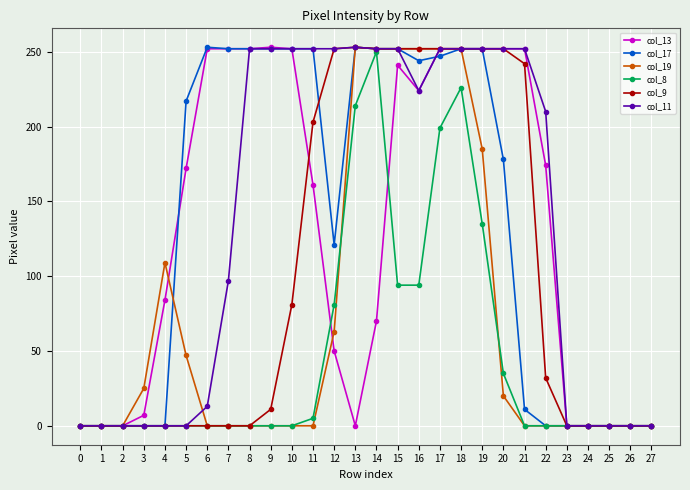

What is the spread (max minus min) of values at 11?

252